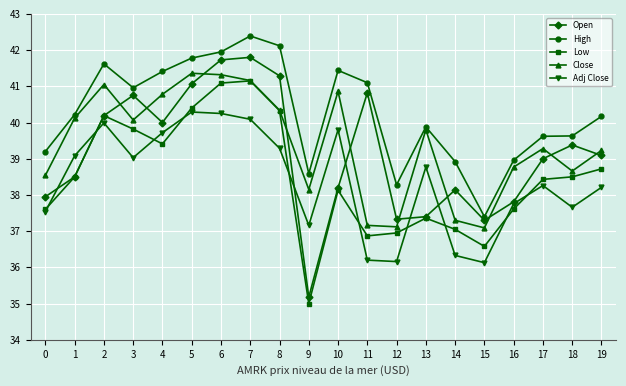

The Low series shows 37.4 at 13. True or false?

True